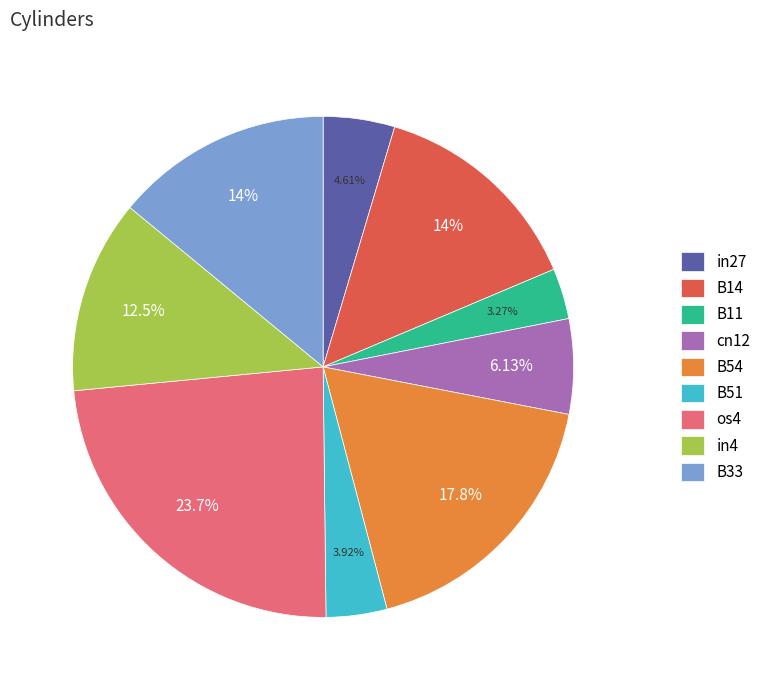

True or false: in27 accounts for 5% of the total.

True